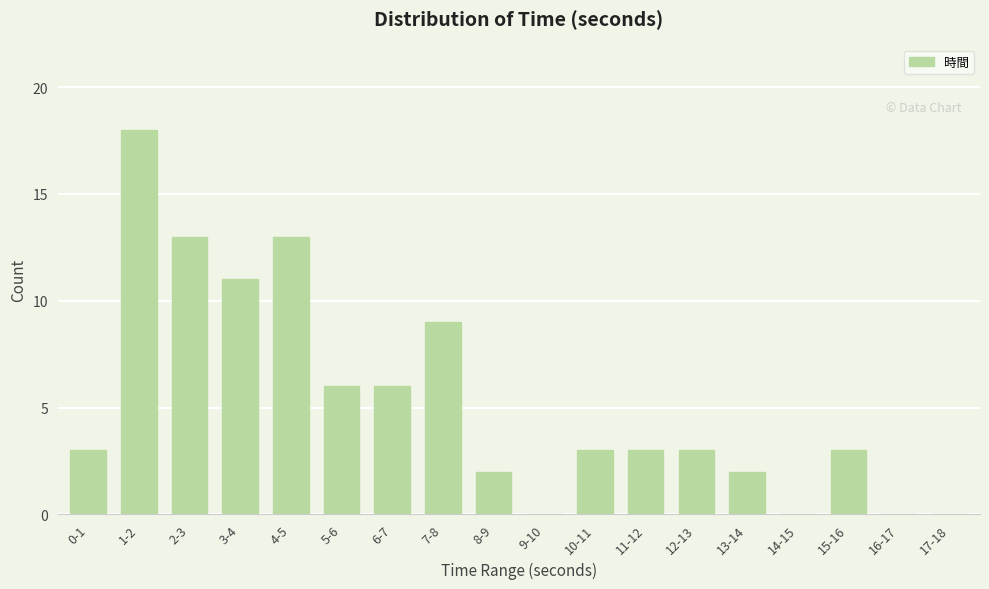

What is the sum of all values?

95